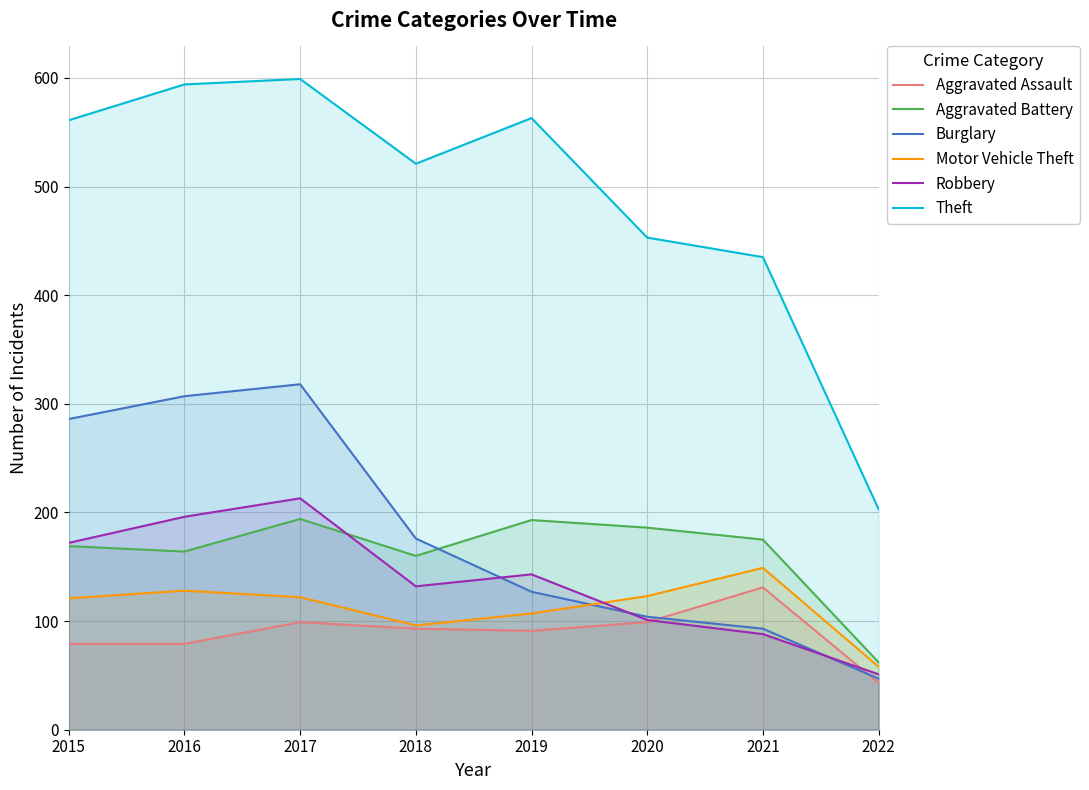

True or false: Robbery has a value of 166 at 2020.

False